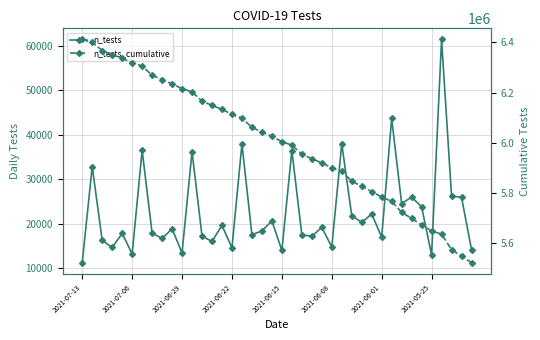

True or false: n_tests and n_tests_cumulative intersect in this chart.

False